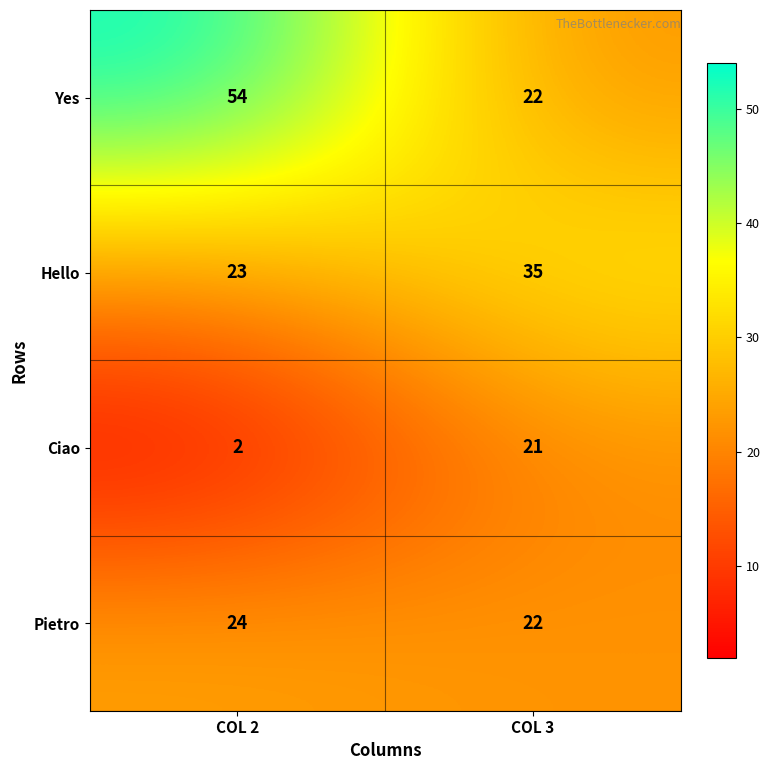

Reading left to right, extract all data points from this chart.

Yes: 54	22
Hello: 23	35
Ciao: 2	21
Pietro: 24	22